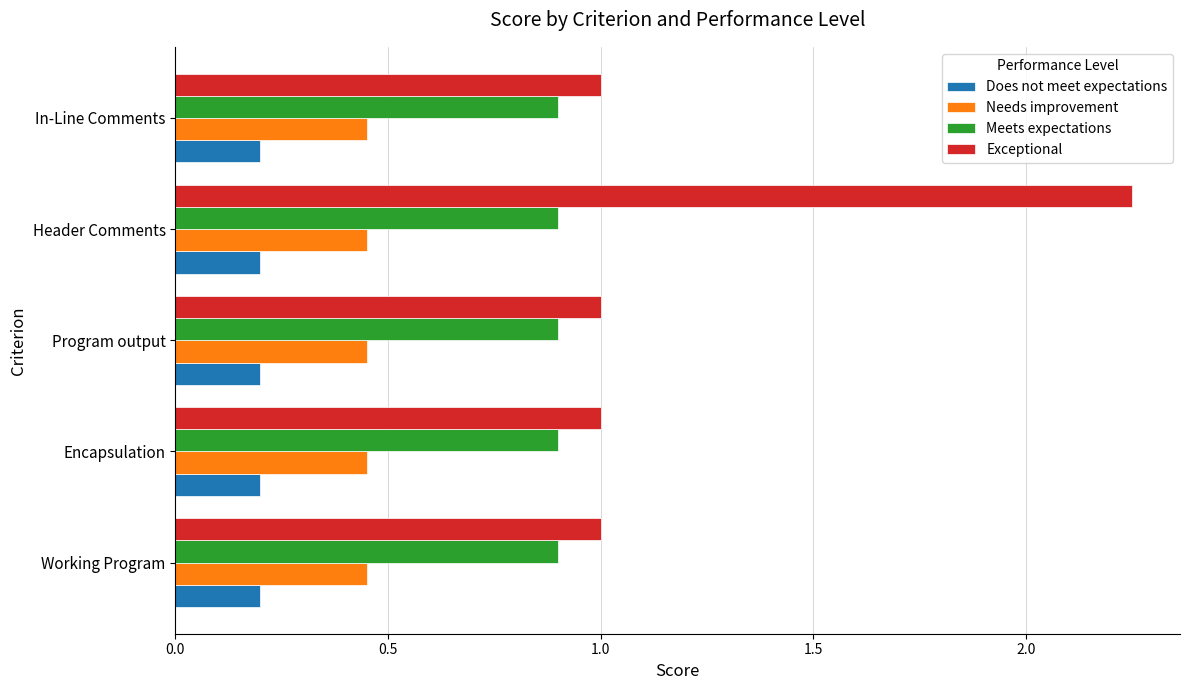

At which category does the chart reach its peak across all series?

Header Comments